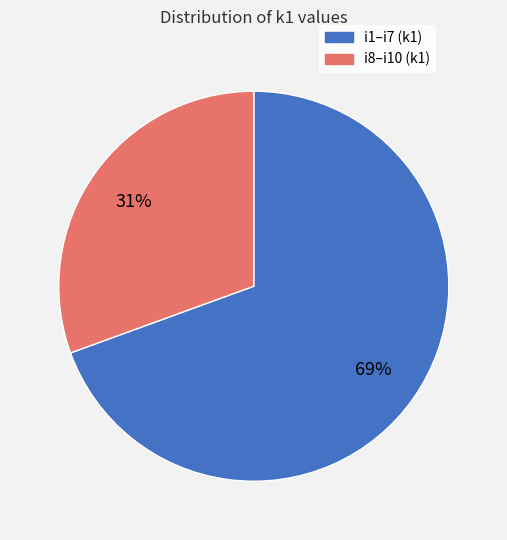

To the nearest percent, what is the average slice percentage?

50%